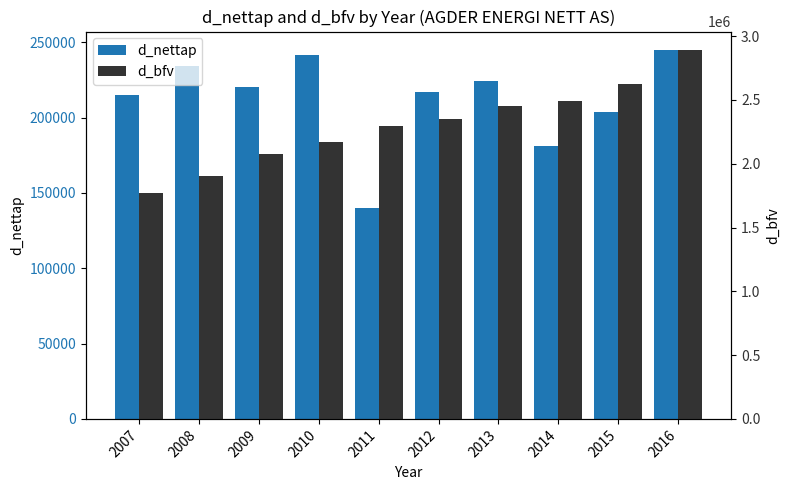

What is the difference between the highest and lowest values at 2015?

2418242